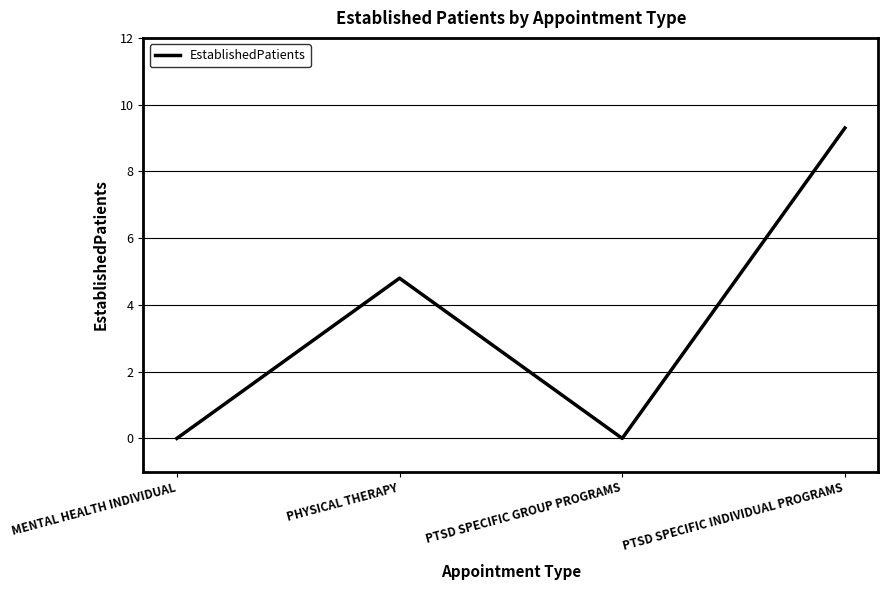

How many lines are shown in the chart?

1